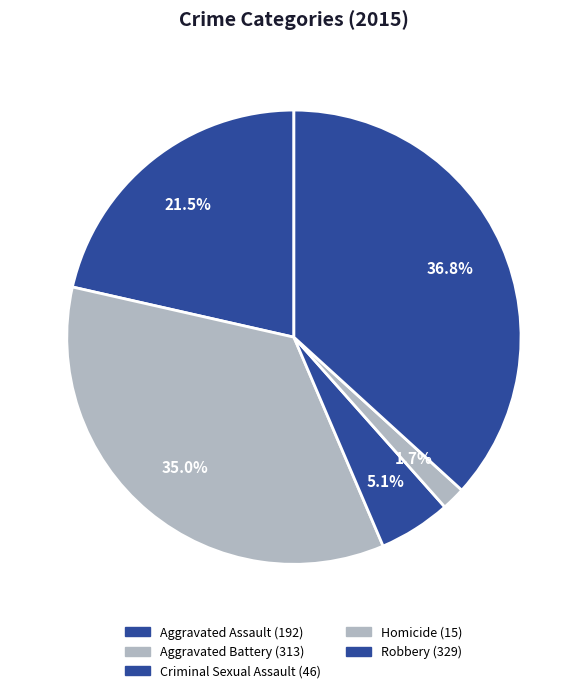

To the nearest percent, what is the difference between the Aggravated Battery and Aggravated Assault slice percentages?

14%